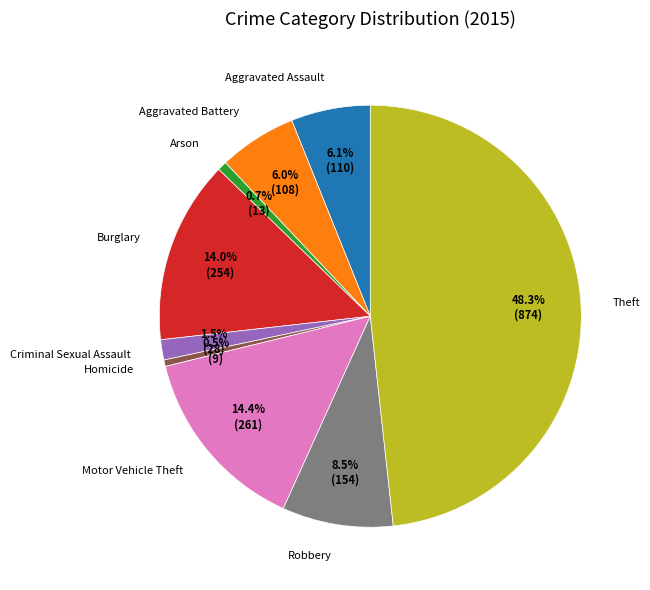

To the nearest percent, what is the combined percentage of Criminal Sexual Assault and Burglary?

16%